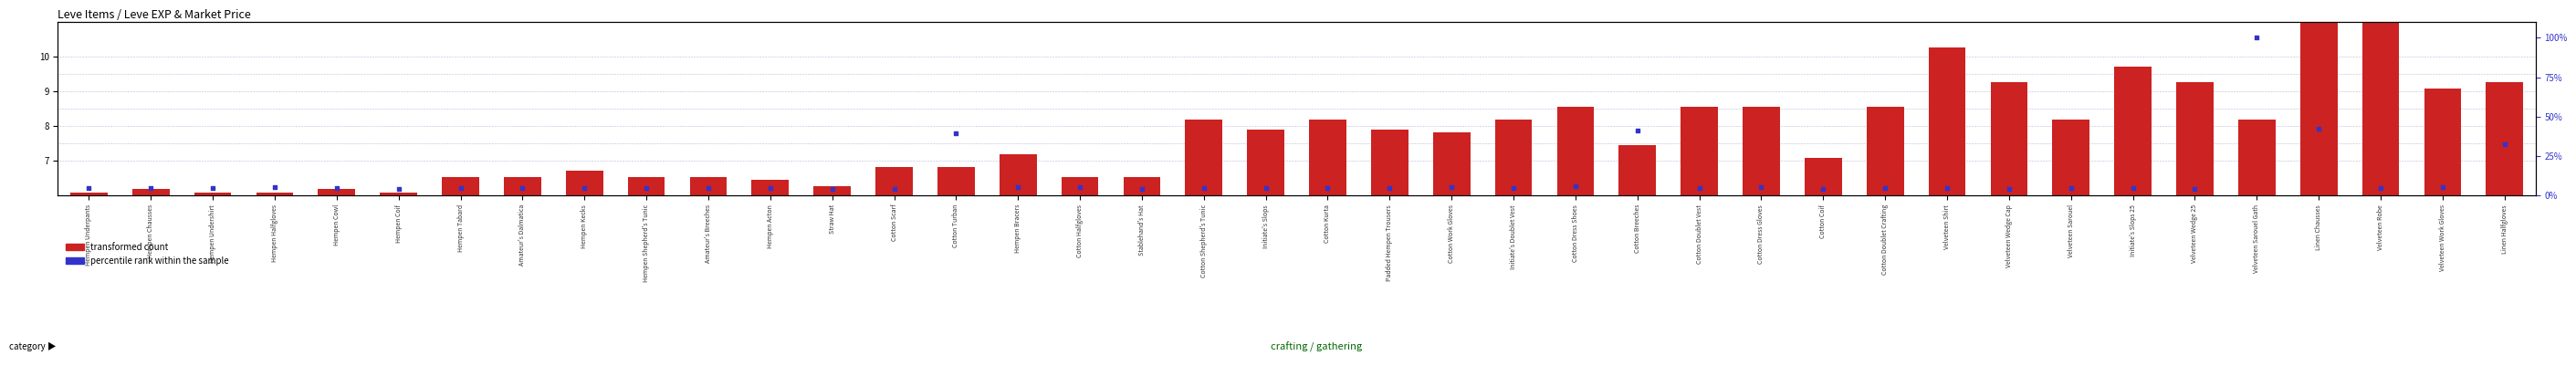

Which series reaches the minimum Y coordinate?

percentile rank within the sample